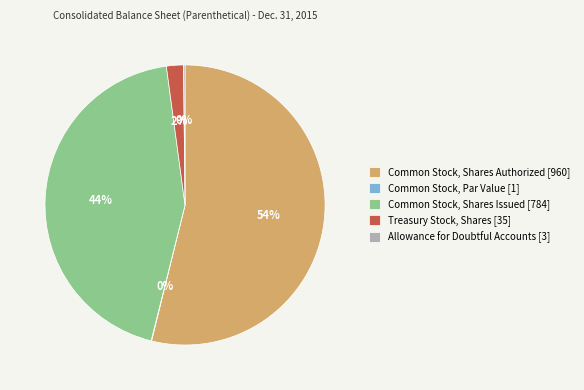

Is it true that Treasury Stock, Shares [35] is 2% of the pie?

True